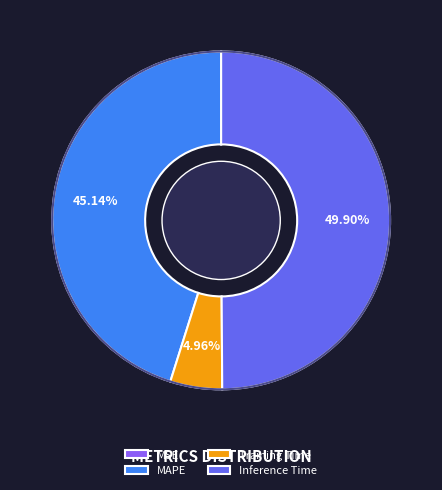

What percentage is the Training Time slice, to the nearest percent?

5%